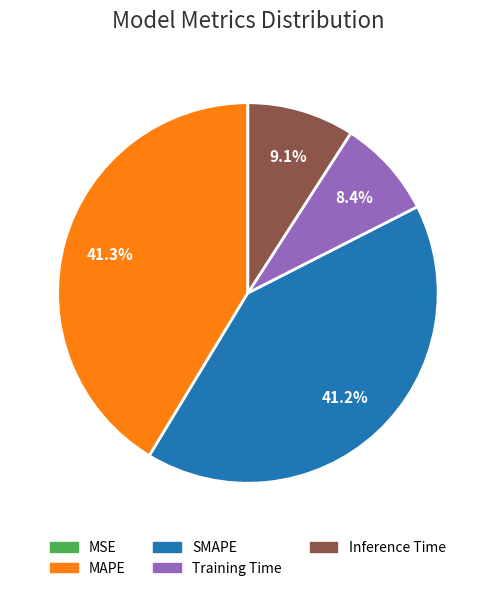

Does any single category account for the majority?

No